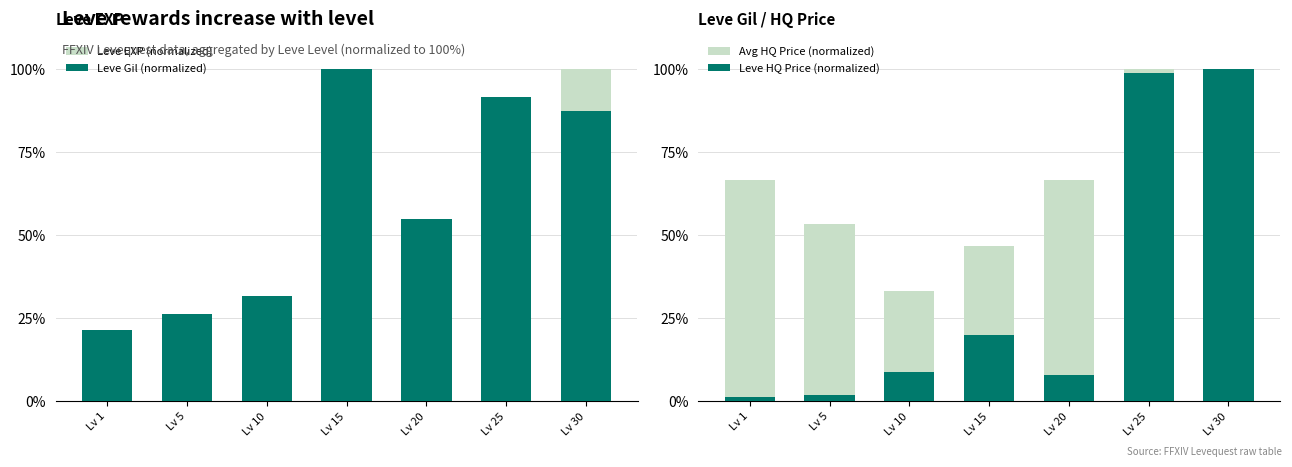

Count the number of data series in this chart.

4